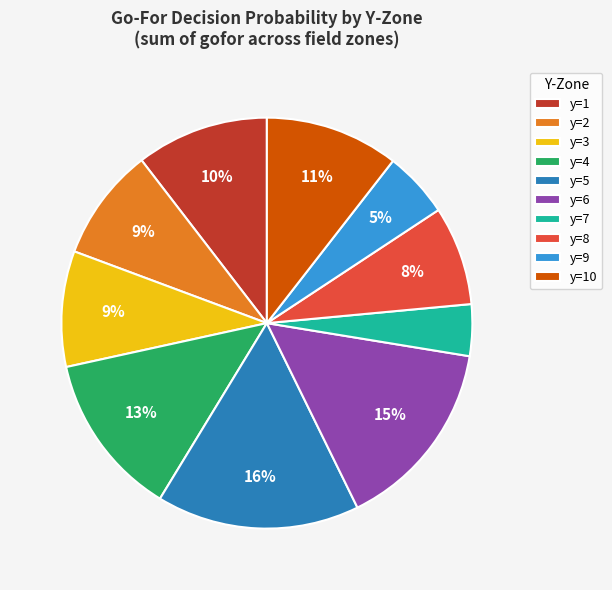

Count the number of slices in the pie.

10